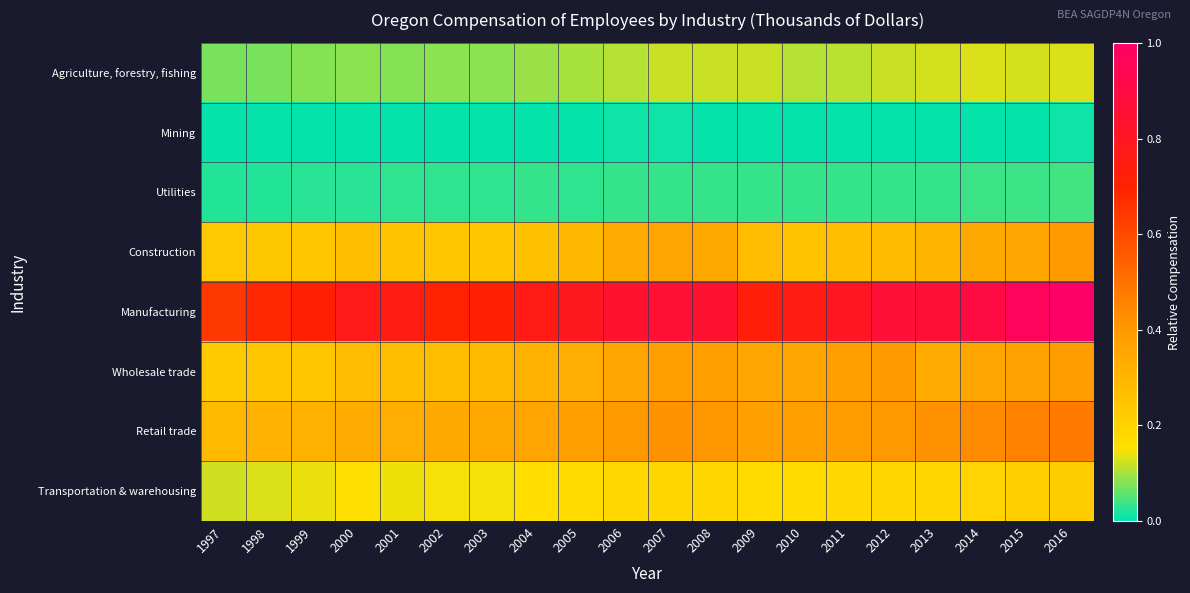

At how many categories does at least one series exceed 0?

20